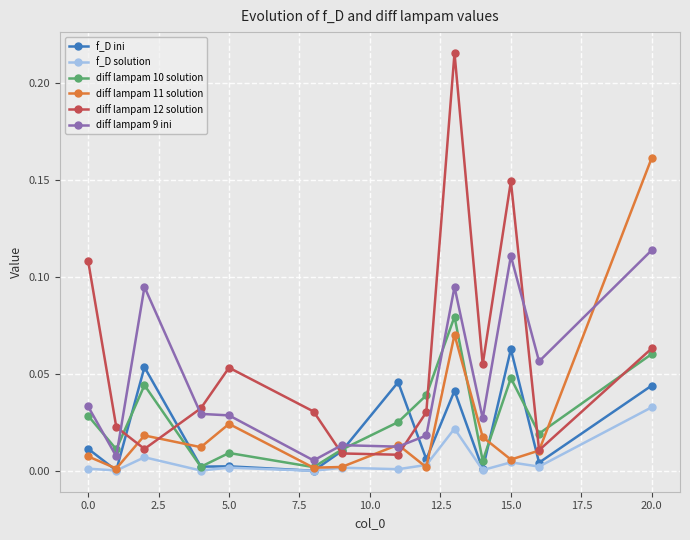

True or false: diff lampam 11 solution has more than 2 interior local peaks.

True